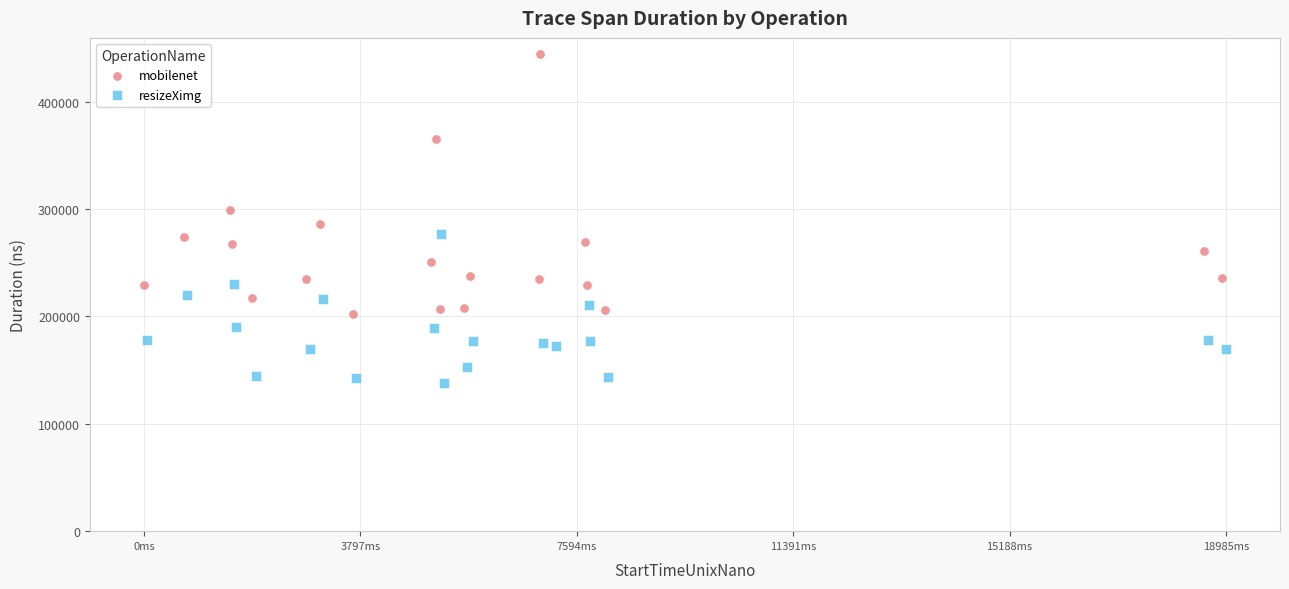

What are all the series names shown in the legend?

mobilenet, resizeXimg